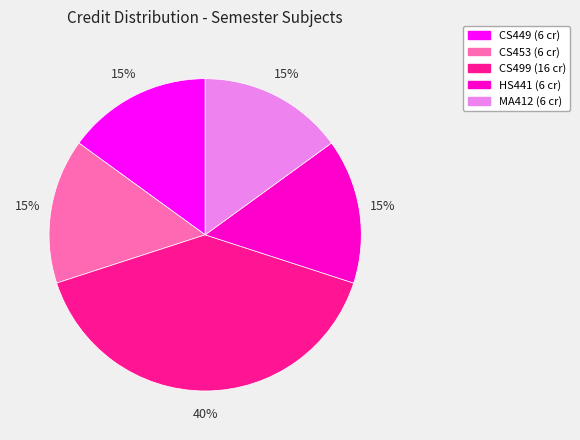

To the nearest percent, what is the average slice percentage?

20%